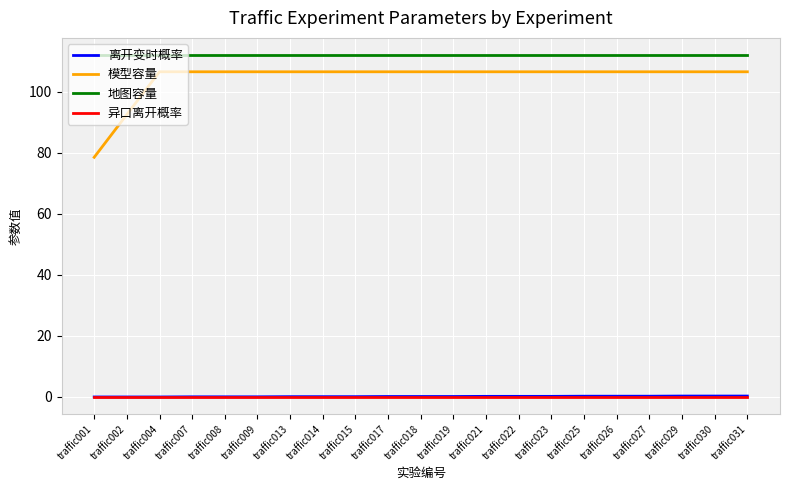

True or false: 地图容量 and 离开变时概率 intersect in this chart.

False